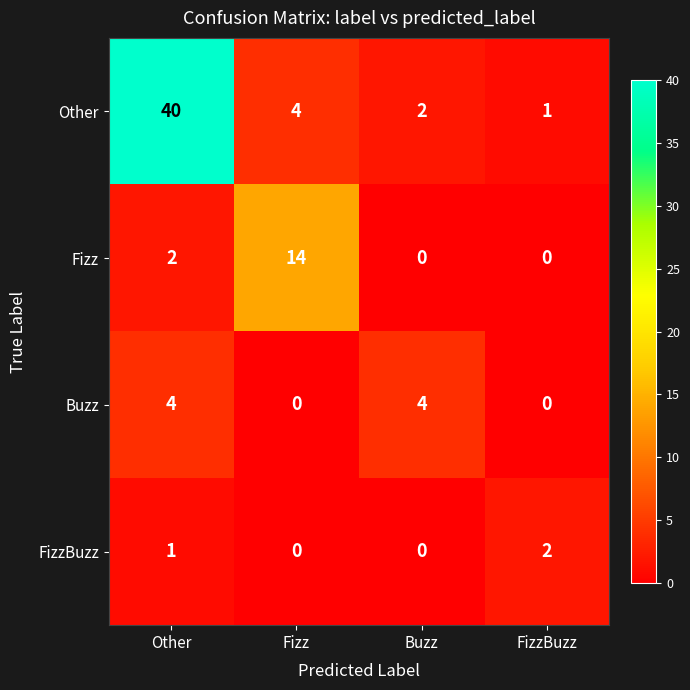

Which series has the largest range (max minus min)?

Other